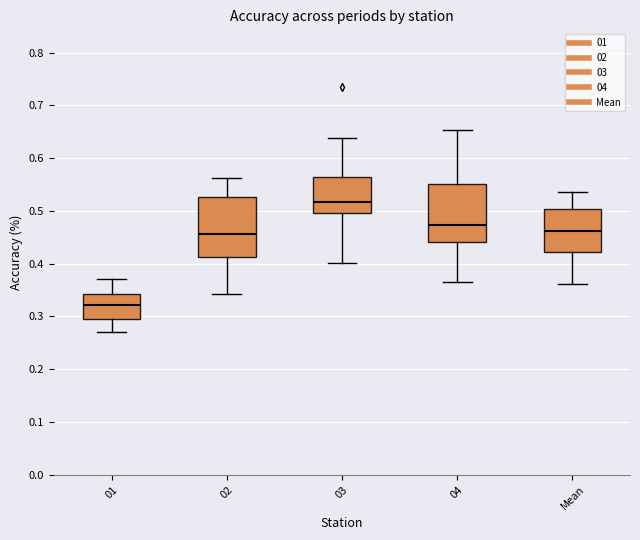

Where does the median line of the box for 04 sit on the y-axis? The values are not printed on the chart, so give them approximately, as read against the axis.

0.47